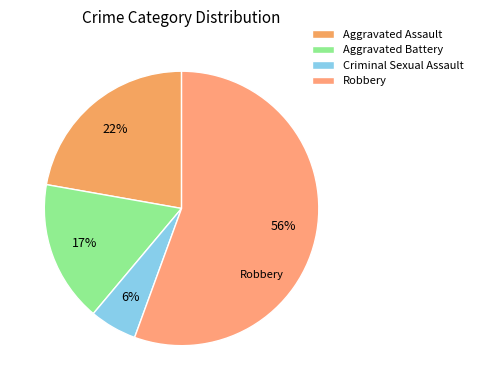

True or false: Aggravated Assault accounts for 33% of the total.

False